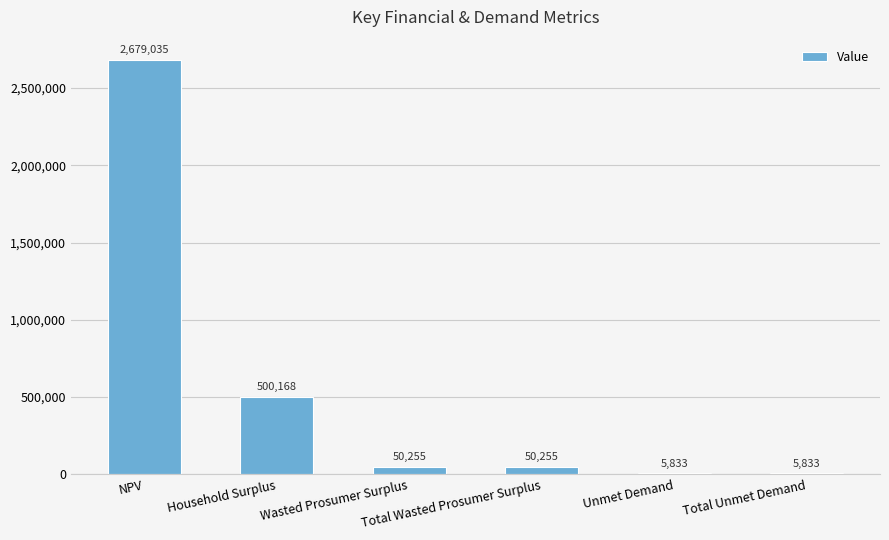

What is the maximum value shown in the chart?

2679035.0